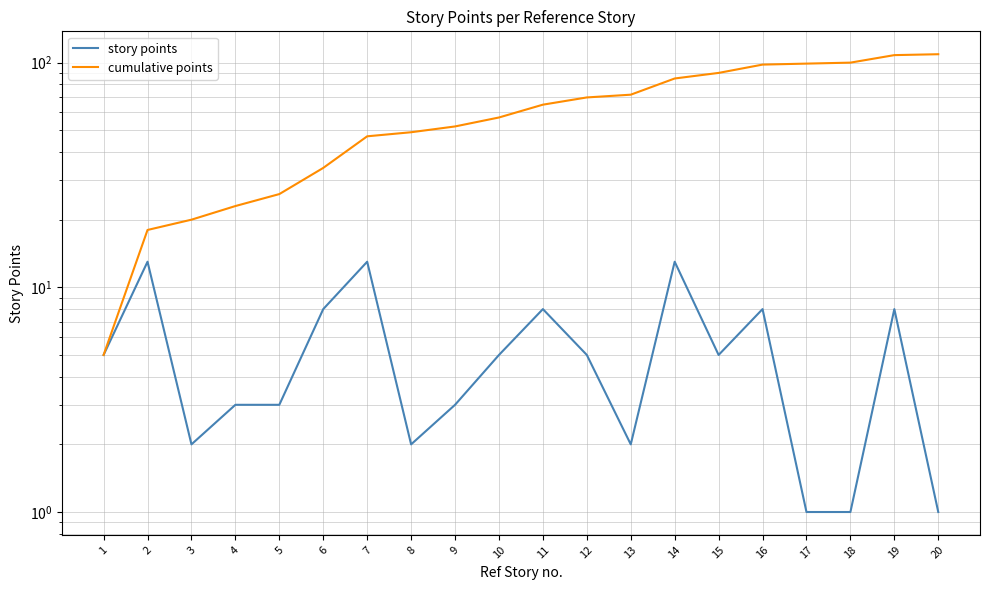

The story points series shows 2 at 13. True or false?

True